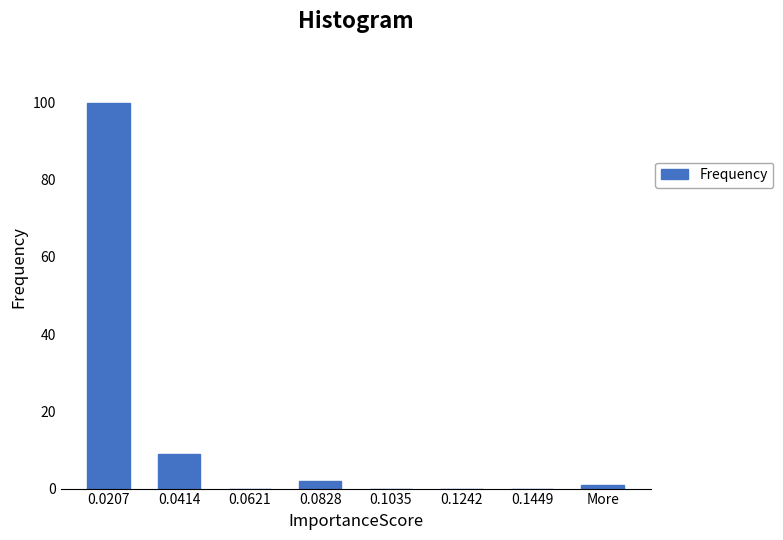

Reading left to right, extract all data points from this chart.

0.0207=100	0.0414=9	0.0621=0	0.0828=2	0.1035=0	0.1242=0	0.1449=0	More=1